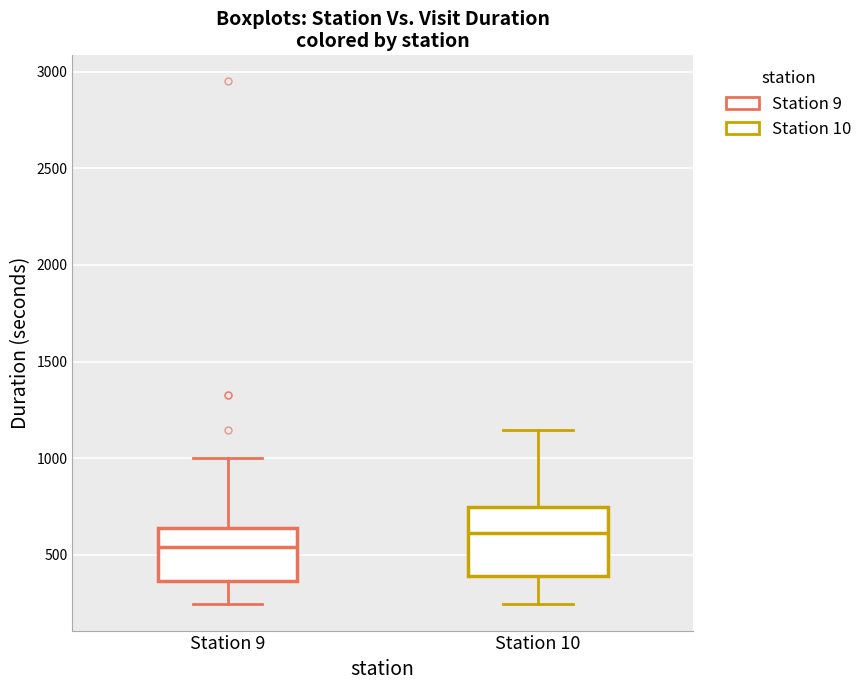

Reading left to right, read every box against the y-axis: the position of its median line, the range the box covers, and the ends of its whiskers. The values are not printed on the chart, so give them approximately, as read against the axis.

Station 9: median 550, box 350 to 650, whiskers 250 to 1000
Station 10: median 600, box 400 to 750, whiskers 250 to 1150